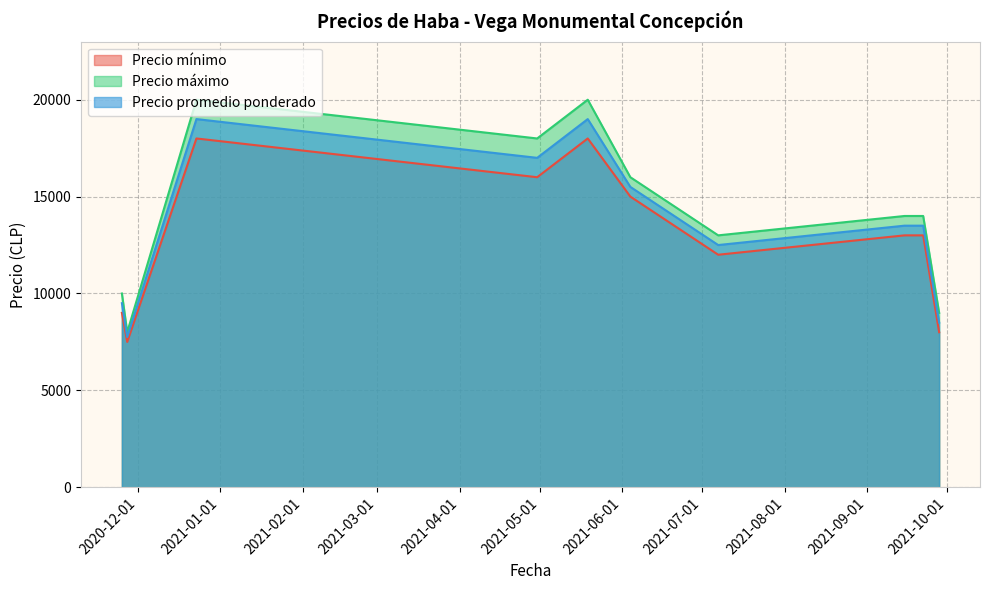

The value of Precio máximo at 2021-09-28 is 3222. True or false?

False